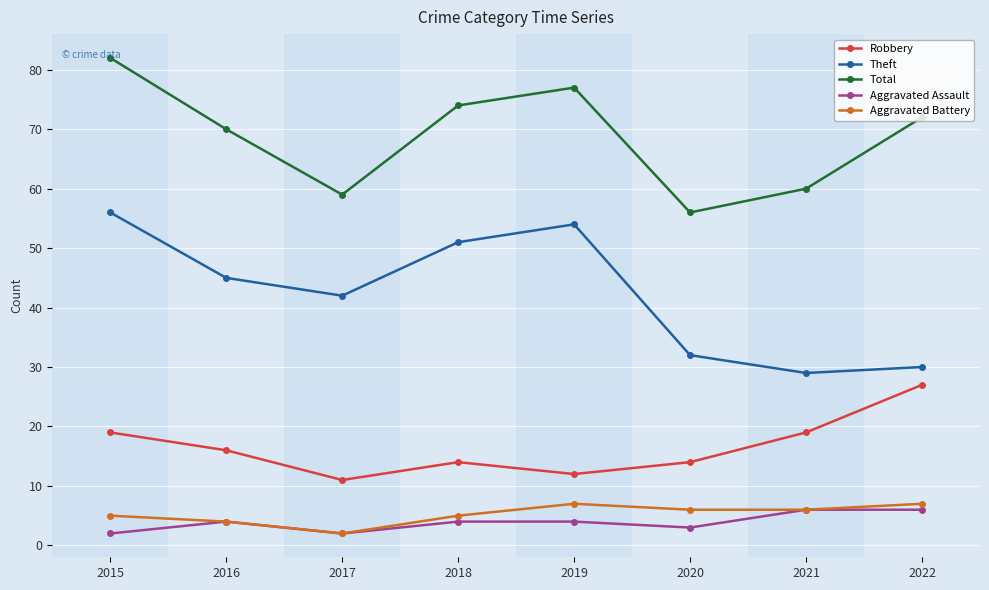

What is the greatest value displayed?

82